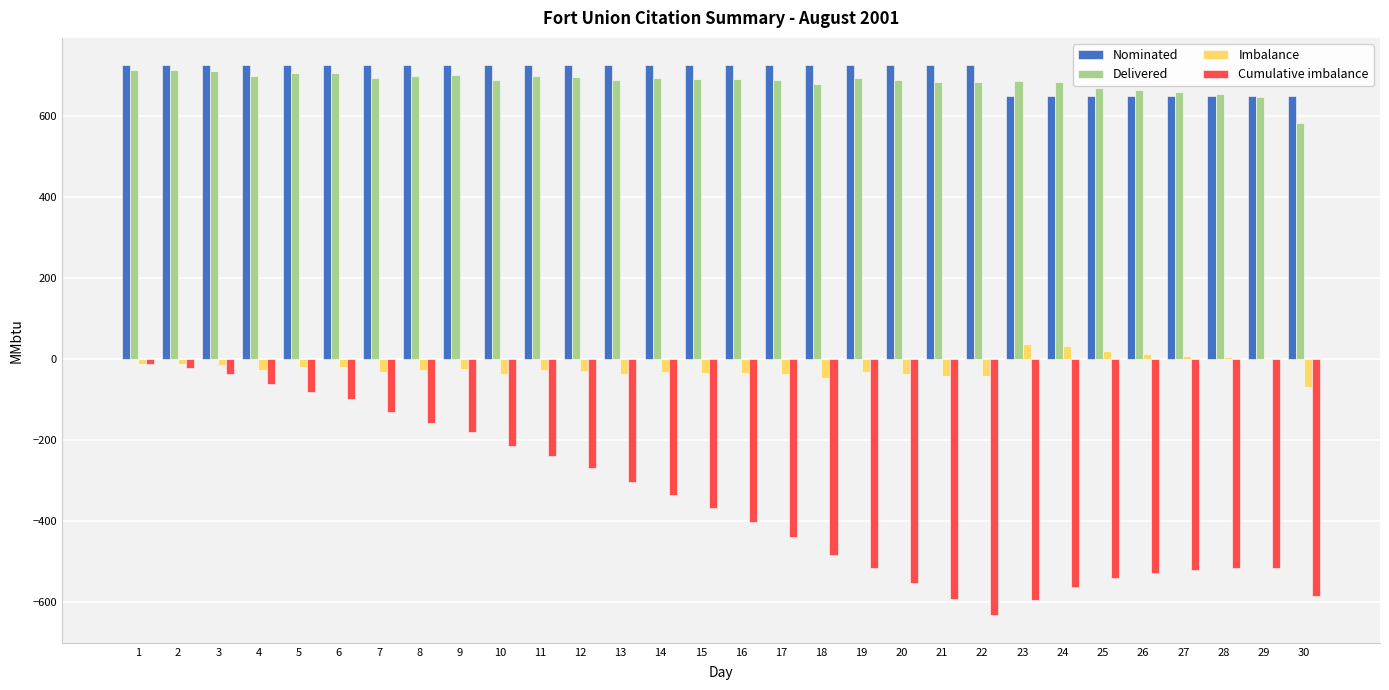

Count the Nominated values in the range 651 to 726.

30